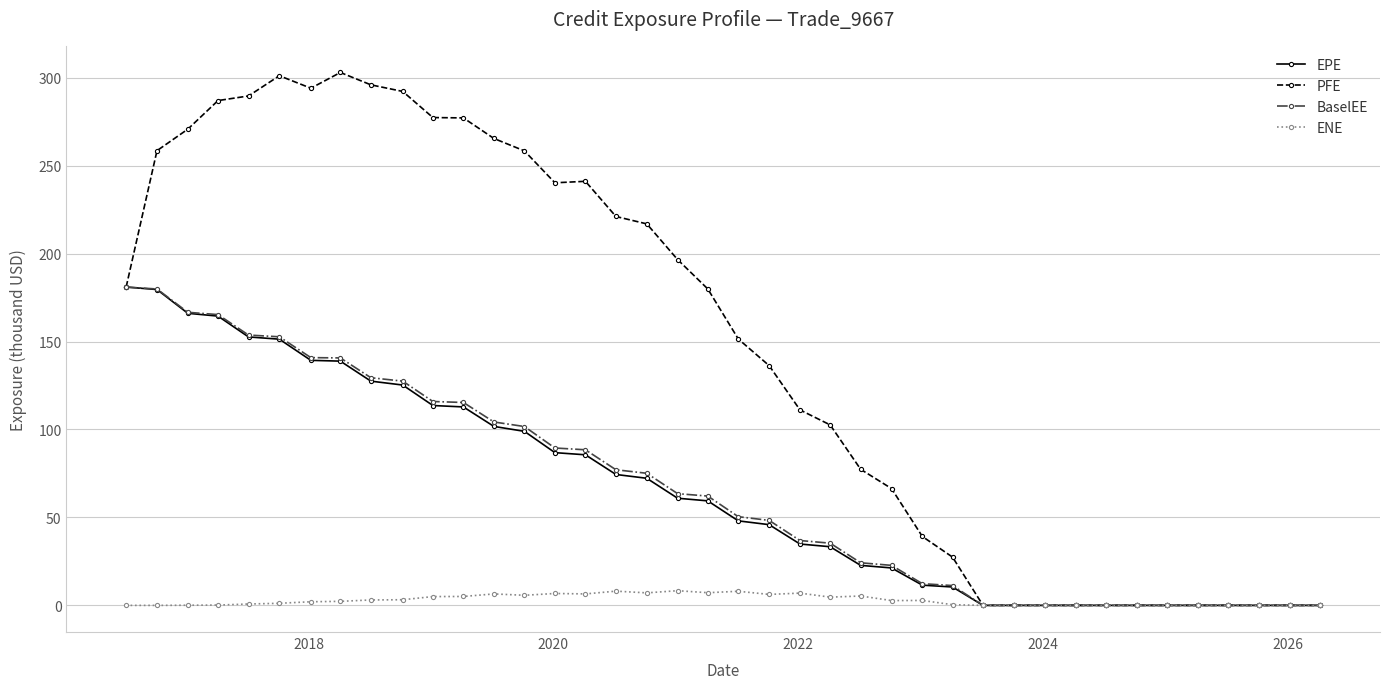

Which series has the largest total across all categories?

PFE